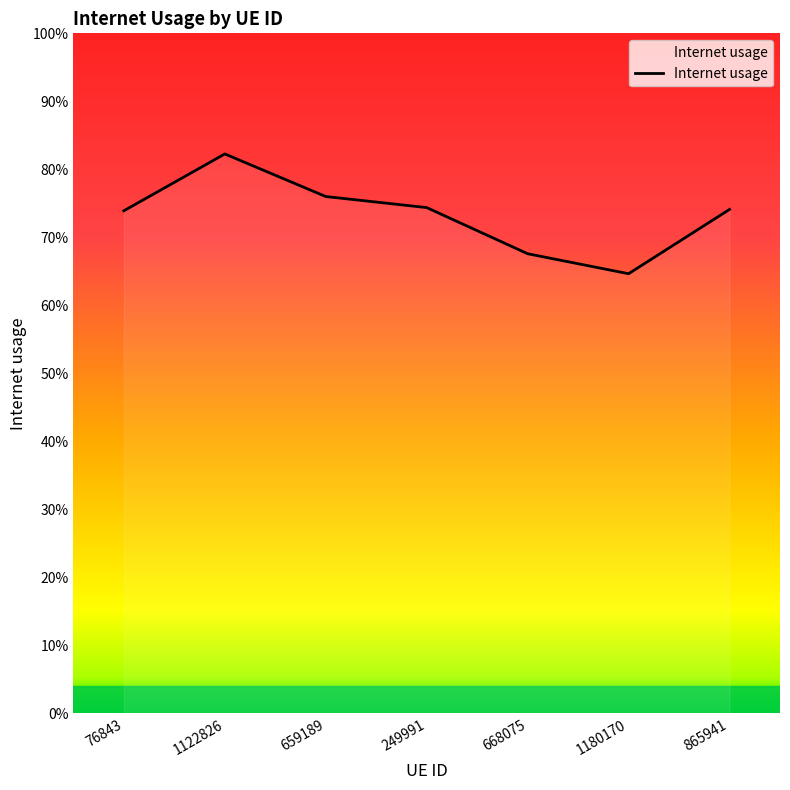

At which category does the data reach its first local valley?

1180170